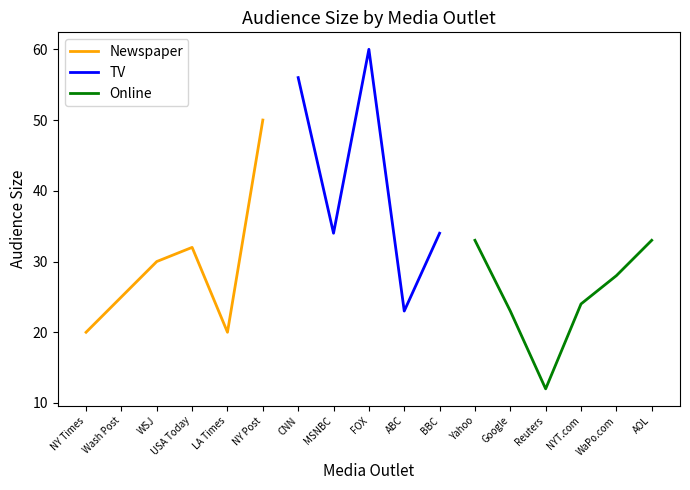

True or false: Newspaper and Online intersect in this chart.

True